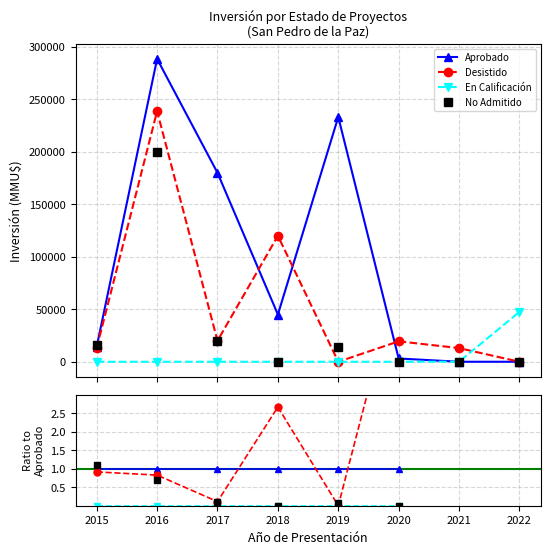

True or false: No Admitido and En Calificación intersect in this chart.

False